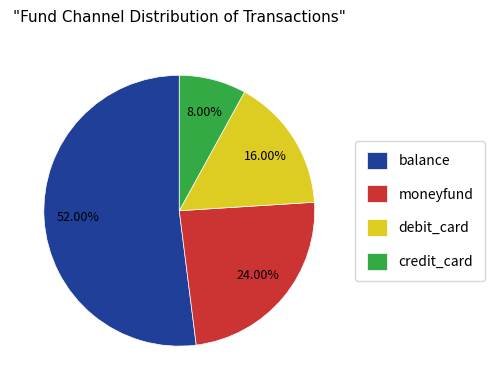

Which category has the biggest portion of the pie?

balance